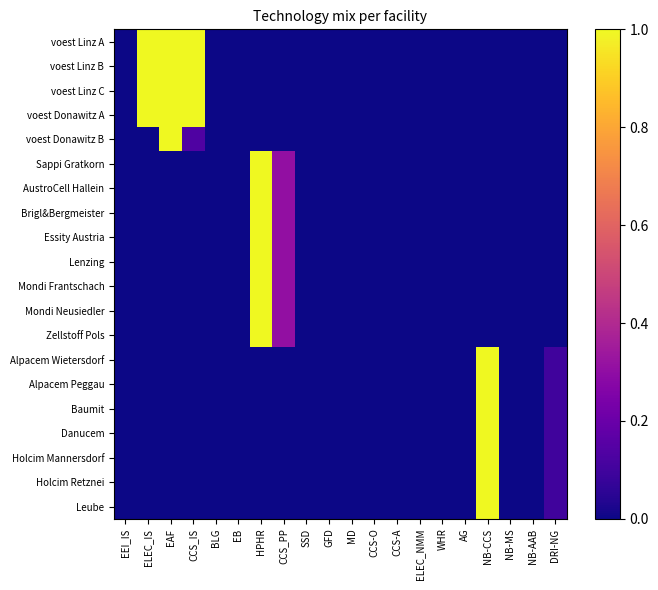

Reading right to left, transcribe all the data shown in this chart.

voest Linz A: DRI-NG=0.0	NB-AAB=0.0	NB-MS=0.0	NB-CCS=0.0	AG=0.0	WHR=0.0	ELEC_NMM=0.0	CCS-A=0.0	CCS-O=0.0	MD=0.0	GFD=0.0	SSD=0.0	CCS_PP=0.0	HPHR=0.0	EB=0.0	BLG=0.0	CCS_IS=1.0	EAF=1.0	ELEC_IS=1.0	EEI_IS=0.0
voest Linz B: DRI-NG=0.0	NB-AAB=0.0	NB-MS=0.0	NB-CCS=0.0	AG=0.0	WHR=0.0	ELEC_NMM=0.0	CCS-A=0.0	CCS-O=0.0	MD=0.0	GFD=0.0	SSD=0.0	CCS_PP=0.0	HPHR=0.0	EB=0.0	BLG=0.0	CCS_IS=1.0	EAF=1.0	ELEC_IS=1.0	EEI_IS=0.0
voest Linz C: DRI-NG=0.0	NB-AAB=0.0	NB-MS=0.0	NB-CCS=0.0	AG=0.0	WHR=0.0	ELEC_NMM=0.0	CCS-A=0.0	CCS-O=0.0	MD=0.0	GFD=0.0	SSD=0.0	CCS_PP=0.0	HPHR=0.0	EB=0.0	BLG=0.0	CCS_IS=1.0	EAF=1.0	ELEC_IS=1.0	EEI_IS=0.0
voest Donawitz A: DRI-NG=0.0	NB-AAB=0.0	NB-MS=0.0	NB-CCS=0.0	AG=0.0	WHR=0.0	ELEC_NMM=0.0	CCS-A=0.0	CCS-O=0.0	MD=0.0	GFD=0.0	SSD=0.0	CCS_PP=0.0	HPHR=0.0	EB=0.0	BLG=0.0	CCS_IS=1.0	EAF=1.0	ELEC_IS=1.0	EEI_IS=0.0
voest Donawitz B: DRI-NG=0.0	NB-AAB=0.0	NB-MS=0.0	NB-CCS=0.0	AG=0.0	WHR=0.0	ELEC_NMM=0.0	CCS-A=0.0	CCS-O=0.0	MD=0.0	GFD=0.0	SSD=0.0	CCS_PP=0.0	HPHR=0.0	EB=0.0	BLG=0.0	CCS_IS=0.1	EAF=1.0	ELEC_IS=0.0	EEI_IS=0.0
Sappi Gratkorn: DRI-NG=0.0	NB-AAB=0.0	NB-MS=0.0	NB-CCS=0.0	AG=0.0	WHR=0.0	ELEC_NMM=0.0	CCS-A=0.0	CCS-O=0.0	MD=0.0	GFD=0.0	SSD=0.0	CCS_PP=0.3	HPHR=1.0	EB=0.0	BLG=0.0	CCS_IS=0.0	EAF=0.0	ELEC_IS=0.0	EEI_IS=0.0
AustroCell Hallein: DRI-NG=0.0	NB-AAB=0.0	NB-MS=0.0	NB-CCS=0.0	AG=0.0	WHR=0.0	ELEC_NMM=0.0	CCS-A=0.0	CCS-O=0.0	MD=0.0	GFD=0.0	SSD=0.0	CCS_PP=0.3	HPHR=1.0	EB=0.0	BLG=0.0	CCS_IS=0.0	EAF=0.0	ELEC_IS=0.0	EEI_IS=0.0
Brigl&Bergmeister: DRI-NG=0.0	NB-AAB=0.0	NB-MS=0.0	NB-CCS=0.0	AG=0.0	WHR=0.0	ELEC_NMM=0.0	CCS-A=0.0	CCS-O=0.0	MD=0.0	GFD=0.0	SSD=0.0	CCS_PP=0.3	HPHR=1.0	EB=0.0	BLG=0.0	CCS_IS=0.0	EAF=0.0	ELEC_IS=0.0	EEI_IS=0.0
Essity Austria: DRI-NG=0.0	NB-AAB=0.0	NB-MS=0.0	NB-CCS=0.0	AG=0.0	WHR=0.0	ELEC_NMM=0.0	CCS-A=0.0	CCS-O=0.0	MD=0.0	GFD=0.0	SSD=0.0	CCS_PP=0.3	HPHR=1.0	EB=0.0	BLG=0.0	CCS_IS=0.0	EAF=0.0	ELEC_IS=0.0	EEI_IS=0.0
Lenzing: DRI-NG=0.0	NB-AAB=0.0	NB-MS=0.0	NB-CCS=0.0	AG=0.0	WHR=0.0	ELEC_NMM=0.0	CCS-A=0.0	CCS-O=0.0	MD=0.0	GFD=0.0	SSD=0.0	CCS_PP=0.3	HPHR=1.0	EB=0.0	BLG=0.0	CCS_IS=0.0	EAF=0.0	ELEC_IS=0.0	EEI_IS=0.0
Mondi Frantschach: DRI-NG=0.0	NB-AAB=0.0	NB-MS=0.0	NB-CCS=0.0	AG=0.0	WHR=0.0	ELEC_NMM=0.0	CCS-A=0.0	CCS-O=0.0	MD=0.0	GFD=0.0	SSD=0.0	CCS_PP=0.3	HPHR=1.0	EB=0.0	BLG=0.0	CCS_IS=0.0	EAF=0.0	ELEC_IS=0.0	EEI_IS=0.0
Mondi Neusiedler: DRI-NG=0.0	NB-AAB=0.0	NB-MS=0.0	NB-CCS=0.0	AG=0.0	WHR=0.0	ELEC_NMM=0.0	CCS-A=0.0	CCS-O=0.0	MD=0.0	GFD=0.0	SSD=0.0	CCS_PP=0.3	HPHR=1.0	EB=0.0	BLG=0.0	CCS_IS=0.0	EAF=0.0	ELEC_IS=0.0	EEI_IS=0.0
Zellstoff Pols: DRI-NG=0.0	NB-AAB=0.0	NB-MS=0.0	NB-CCS=0.0	AG=0.0	WHR=0.0	ELEC_NMM=0.0	CCS-A=0.0	CCS-O=0.0	MD=0.0	GFD=0.0	SSD=0.0	CCS_PP=0.3	HPHR=1.0	EB=0.0	BLG=0.0	CCS_IS=0.0	EAF=0.0	ELEC_IS=0.0	EEI_IS=0.0
Alpacem Wietersdorf: DRI-NG=0.1	NB-AAB=0.0	NB-MS=0.0	NB-CCS=1.0	AG=0.0	WHR=0.0	ELEC_NMM=0.0	CCS-A=0.0	CCS-O=0.0	MD=0.0	GFD=0.0	SSD=0.0	CCS_PP=0.0	HPHR=0.0	EB=0.0	BLG=0.0	CCS_IS=0.0	EAF=0.0	ELEC_IS=0.0	EEI_IS=0.0
Alpacem Peggau: DRI-NG=0.1	NB-AAB=0.0	NB-MS=0.0	NB-CCS=1.0	AG=0.0	WHR=0.0	ELEC_NMM=0.0	CCS-A=0.0	CCS-O=0.0	MD=0.0	GFD=0.0	SSD=0.0	CCS_PP=0.0	HPHR=0.0	EB=0.0	BLG=0.0	CCS_IS=0.0	EAF=0.0	ELEC_IS=0.0	EEI_IS=0.0
Baumit: DRI-NG=0.1	NB-AAB=0.0	NB-MS=0.0	NB-CCS=1.0	AG=0.0	WHR=0.0	ELEC_NMM=0.0	CCS-A=0.0	CCS-O=0.0	MD=0.0	GFD=0.0	SSD=0.0	CCS_PP=0.0	HPHR=0.0	EB=0.0	BLG=0.0	CCS_IS=0.0	EAF=0.0	ELEC_IS=0.0	EEI_IS=0.0
Danucem: DRI-NG=0.1	NB-AAB=0.0	NB-MS=0.0	NB-CCS=1.0	AG=0.0	WHR=0.0	ELEC_NMM=0.0	CCS-A=0.0	CCS-O=0.0	MD=0.0	GFD=0.0	SSD=0.0	CCS_PP=0.0	HPHR=0.0	EB=0.0	BLG=0.0	CCS_IS=0.0	EAF=0.0	ELEC_IS=0.0	EEI_IS=0.0
Holcim Mannersdorf: DRI-NG=0.1	NB-AAB=0.0	NB-MS=0.0	NB-CCS=1.0	AG=0.0	WHR=0.0	ELEC_NMM=0.0	CCS-A=0.0	CCS-O=0.0	MD=0.0	GFD=0.0	SSD=0.0	CCS_PP=0.0	HPHR=0.0	EB=0.0	BLG=0.0	CCS_IS=0.0	EAF=0.0	ELEC_IS=0.0	EEI_IS=0.0
Holcim Retznei: DRI-NG=0.1	NB-AAB=0.0	NB-MS=0.0	NB-CCS=1.0	AG=0.0	WHR=0.0	ELEC_NMM=0.0	CCS-A=0.0	CCS-O=0.0	MD=0.0	GFD=0.0	SSD=0.0	CCS_PP=0.0	HPHR=0.0	EB=0.0	BLG=0.0	CCS_IS=0.0	EAF=0.0	ELEC_IS=0.0	EEI_IS=0.0
Leube: DRI-NG=0.1	NB-AAB=0.0	NB-MS=0.0	NB-CCS=1.0	AG=0.0	WHR=0.0	ELEC_NMM=0.0	CCS-A=0.0	CCS-O=0.0	MD=0.0	GFD=0.0	SSD=0.0	CCS_PP=0.0	HPHR=0.0	EB=0.0	BLG=0.0	CCS_IS=0.0	EAF=0.0	ELEC_IS=0.0	EEI_IS=0.0